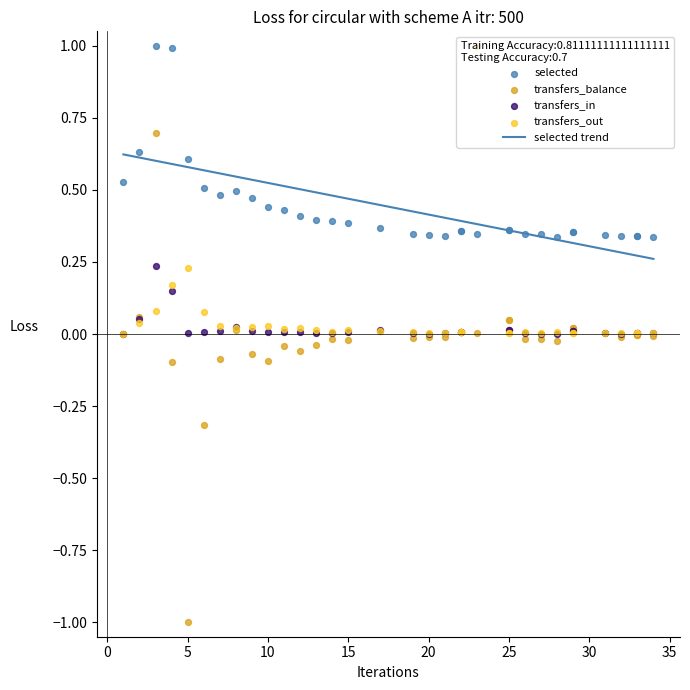

Which series reaches the minimum Y coordinate?

transfers_balance